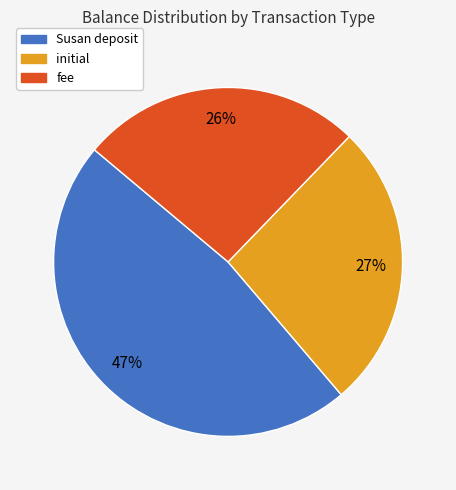

Count the number of slices in the pie.

3